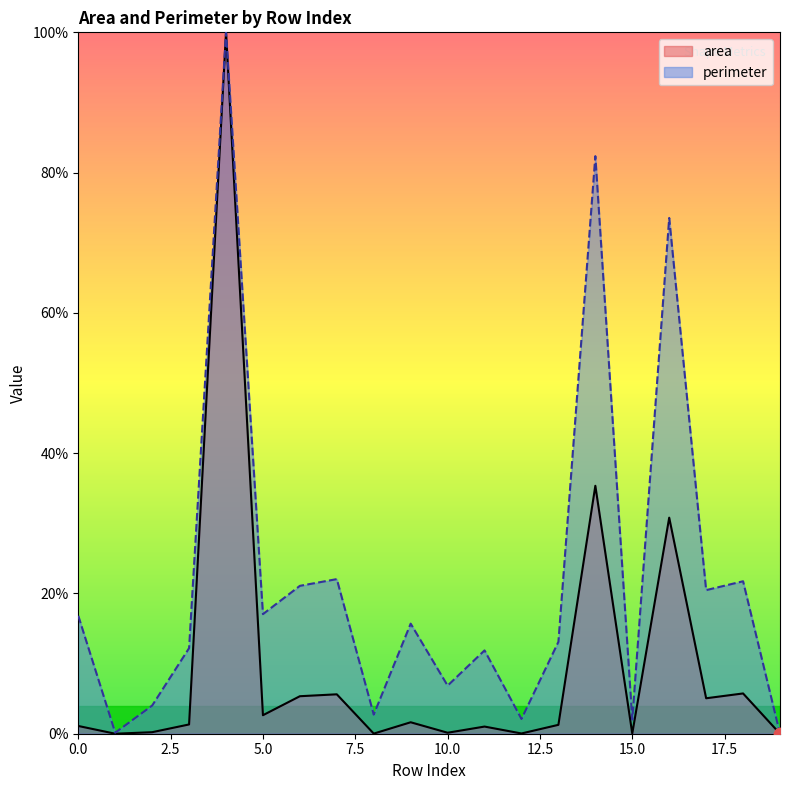

Which series has the largest Y range (max minus min)?

area